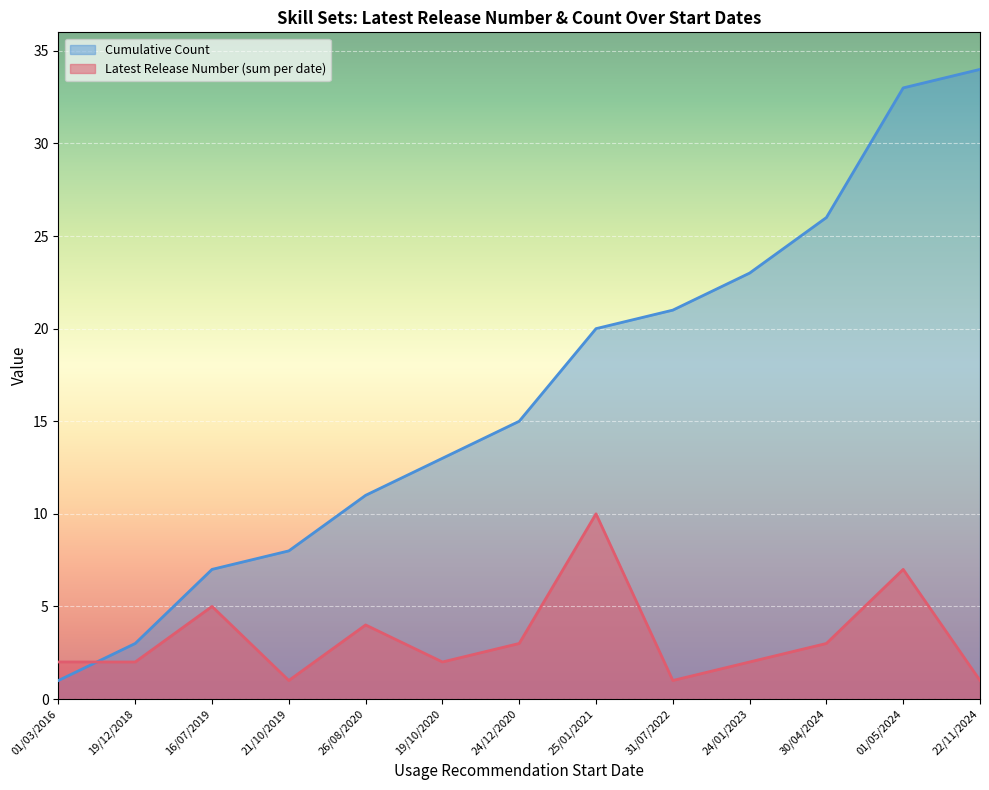

Which series has the largest total across all categories?

Cumulative Count